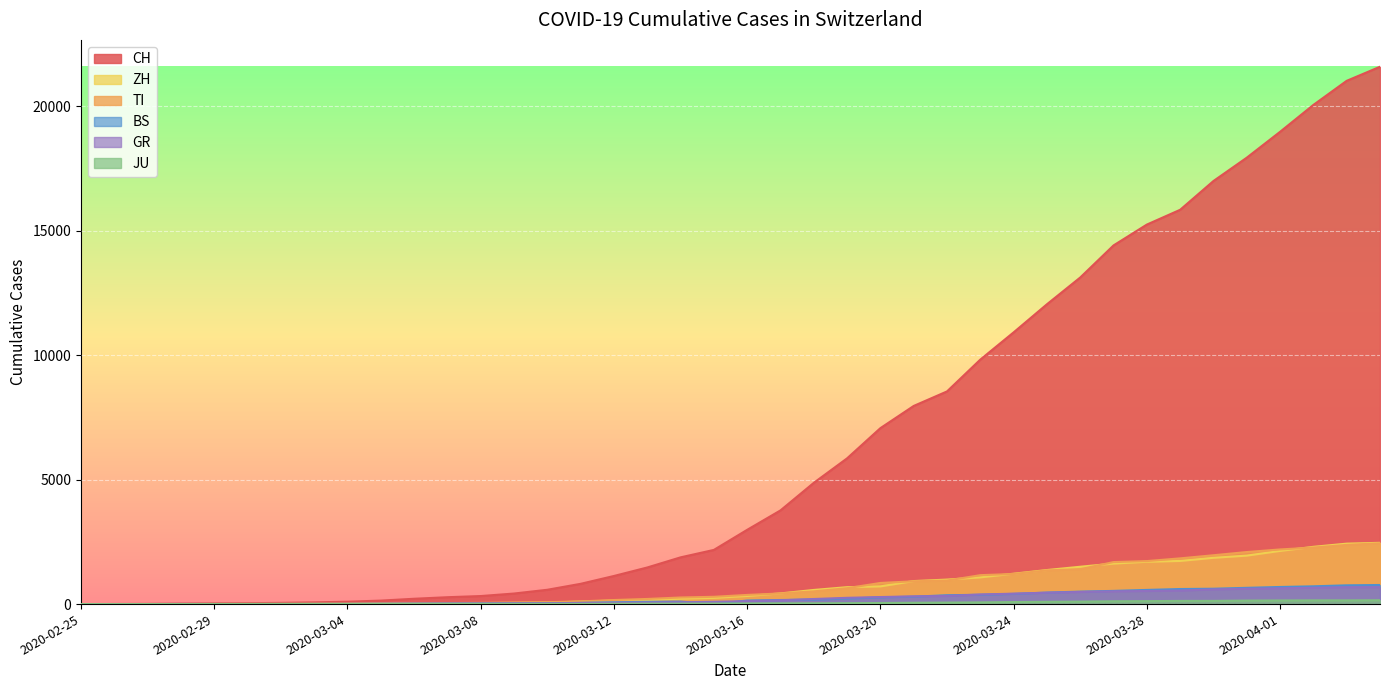

What is the label of the 16th point from the right?

2020-03-20